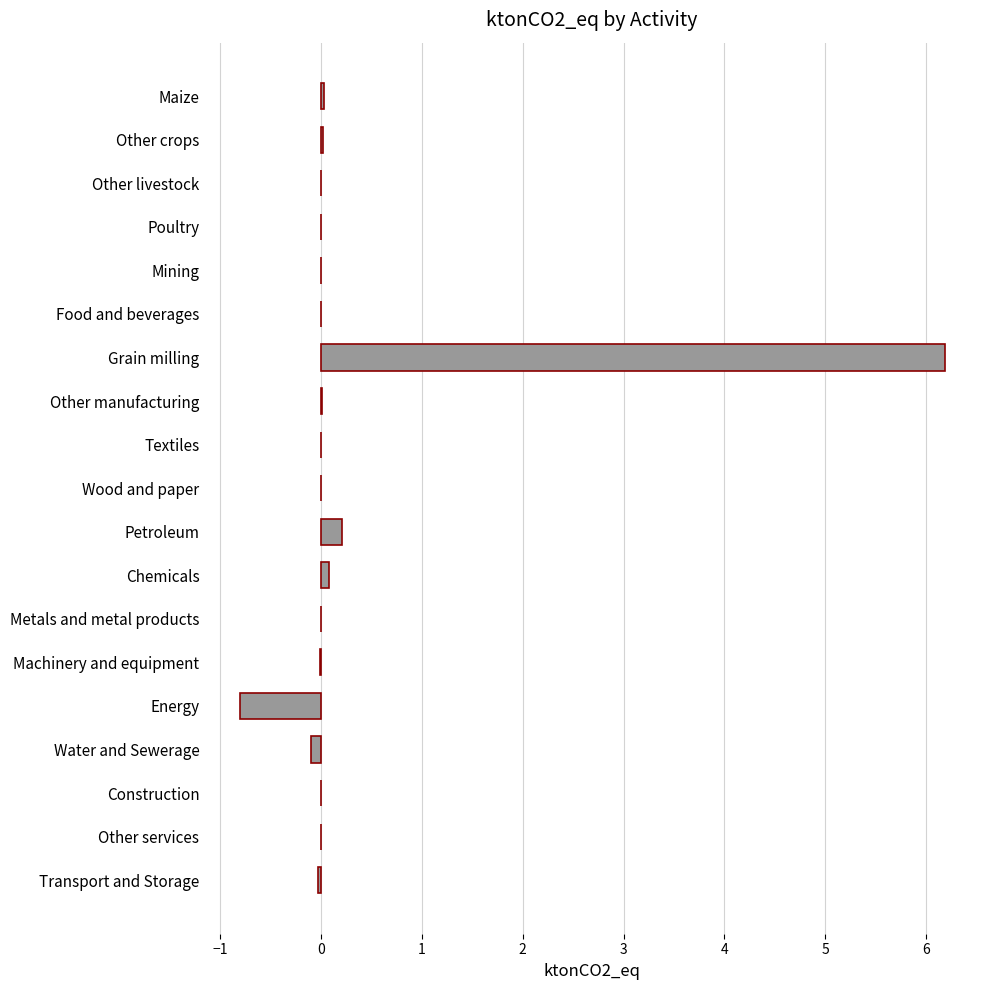

How many distinct data groups are displayed?

1